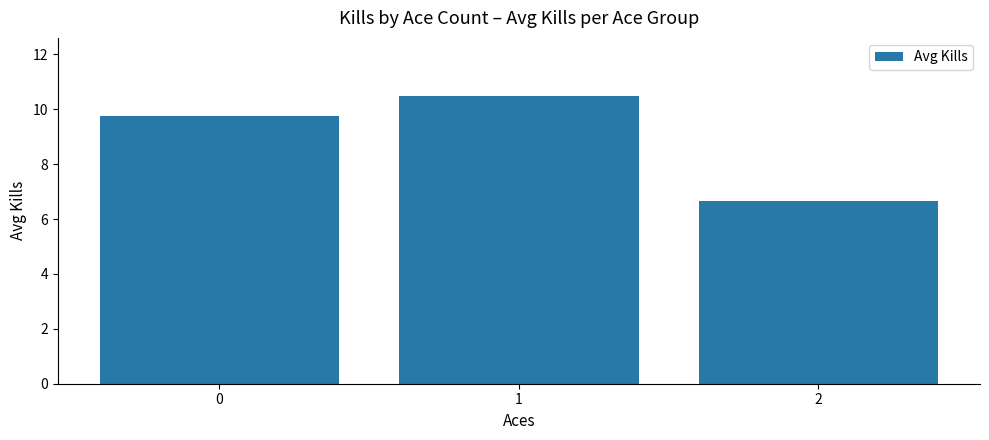

Is it true that the value at 1 is 15.2?

False